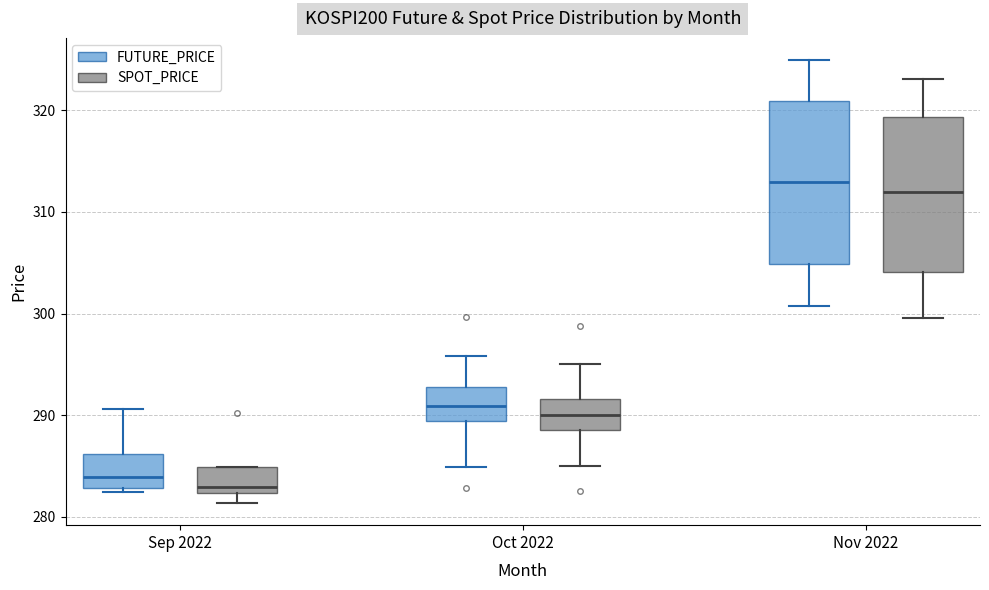

Reading left to right, transcribe this box plot: for each box, give where its median line is, the range the box spans, and where its two whiskers end, as read against the y-axis. The values are not printed on the chart, so give them approximately, as read against the axis.

Sep 2022 (FUTURE_PRICE): median 284, box 283 to 286, whiskers 282 to 291
Sep 2022 (SPOT_PRICE): median 283, box 282 to 285, whiskers 281 to 285
Oct 2022 (FUTURE_PRICE): median 291, box 289 to 293, whiskers 285 to 296
Oct 2022 (SPOT_PRICE): median 290, box 289 to 292, whiskers 285 to 295
Nov 2022 (FUTURE_PRICE): median 313, box 305 to 321, whiskers 301 to 325
Nov 2022 (SPOT_PRICE): median 312, box 304 to 319, whiskers 300 to 323